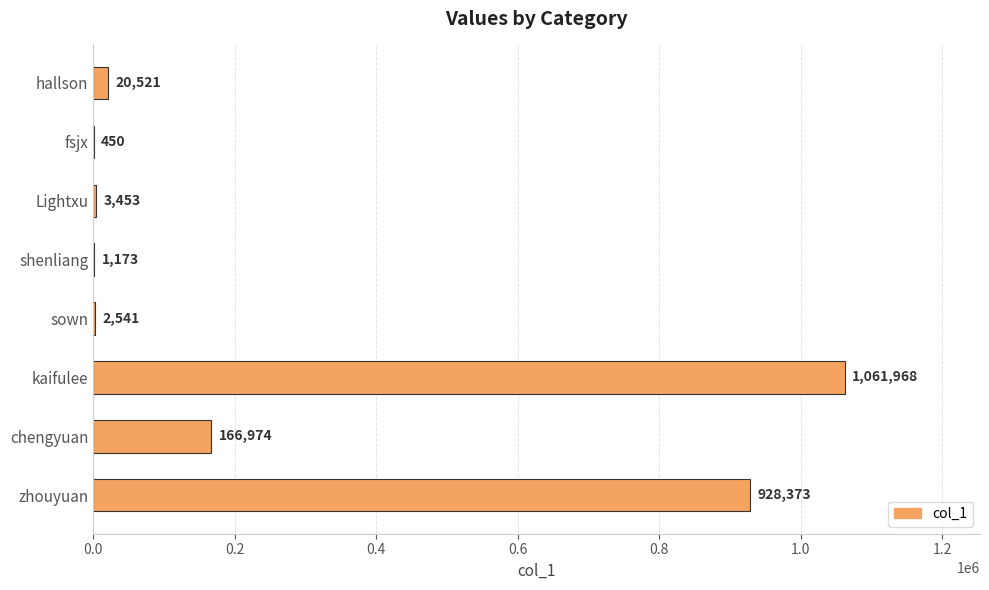

Which has a higher value, kaifulee or shenliang?

kaifulee